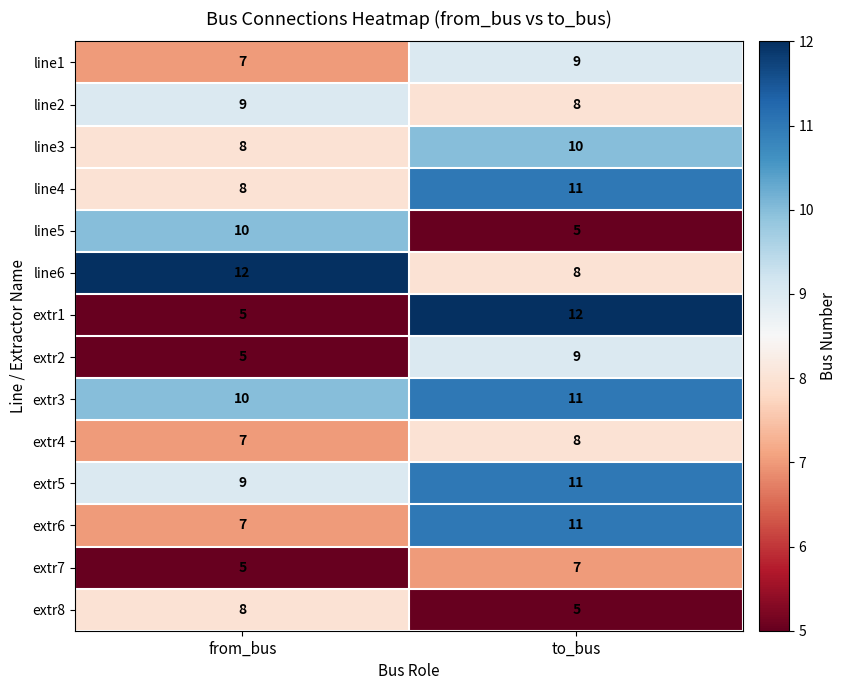

Is it true that line4 equals 8 at from_bus?

True